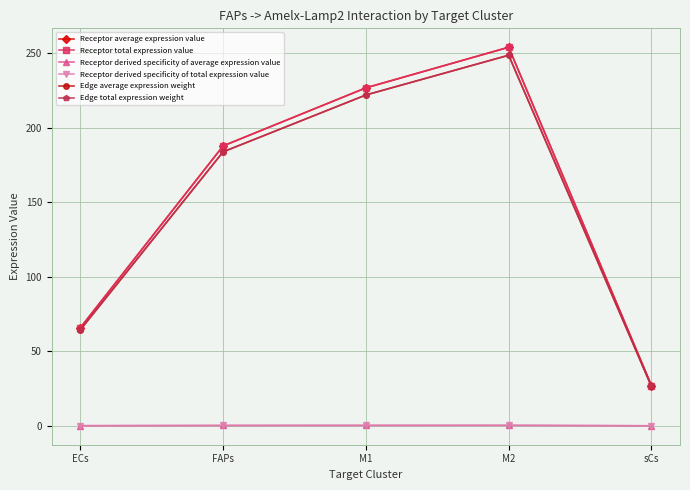

Reading right to left, transcribe all the data shown in this chart.

Receptor average expression value: 27.0	253.9	226.7	187.7	65.8
Receptor total expression value: 27.0	253.9	226.7	187.7	65.8
Receptor derived specificity of average expression value: 0.0	0.3	0.3	0.2	0.1
Receptor derived specificity of total expression value: 0.0	0.3	0.3	0.2	0.1
Edge average expression weight: 26.5	248.5	221.9	183.8	64.4
Edge total expression weight: 26.5	248.5	221.9	183.8	64.4